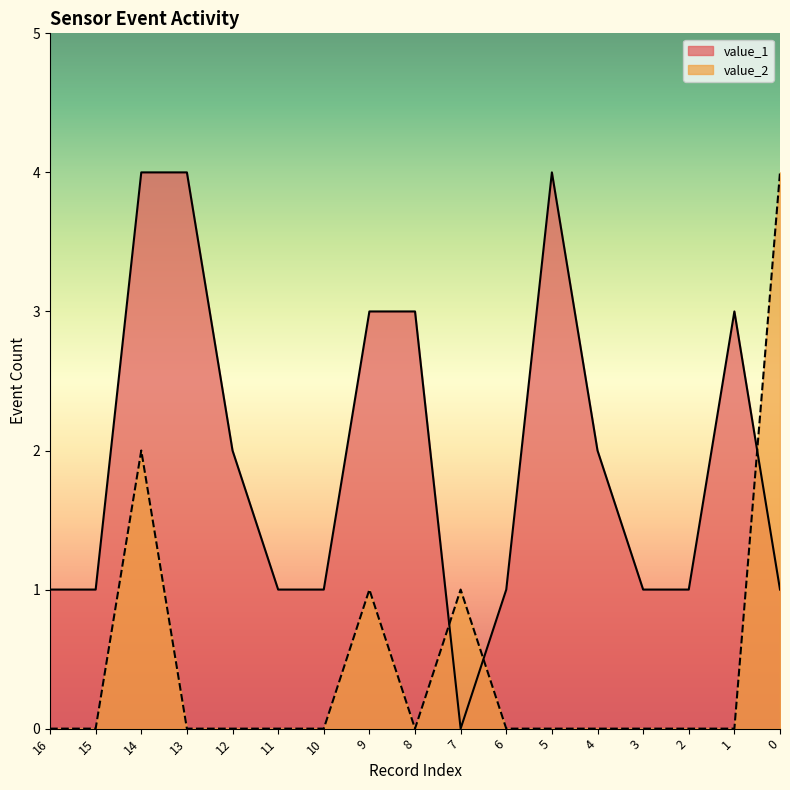

Does the chart display data point markers on the line(s)?

No